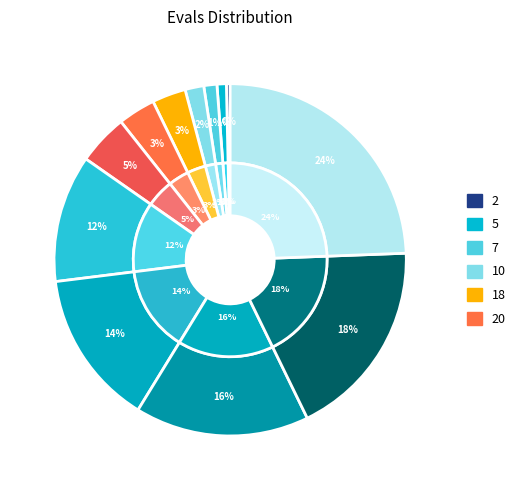

To the nearest percent, what portion does 20 represent?

3%